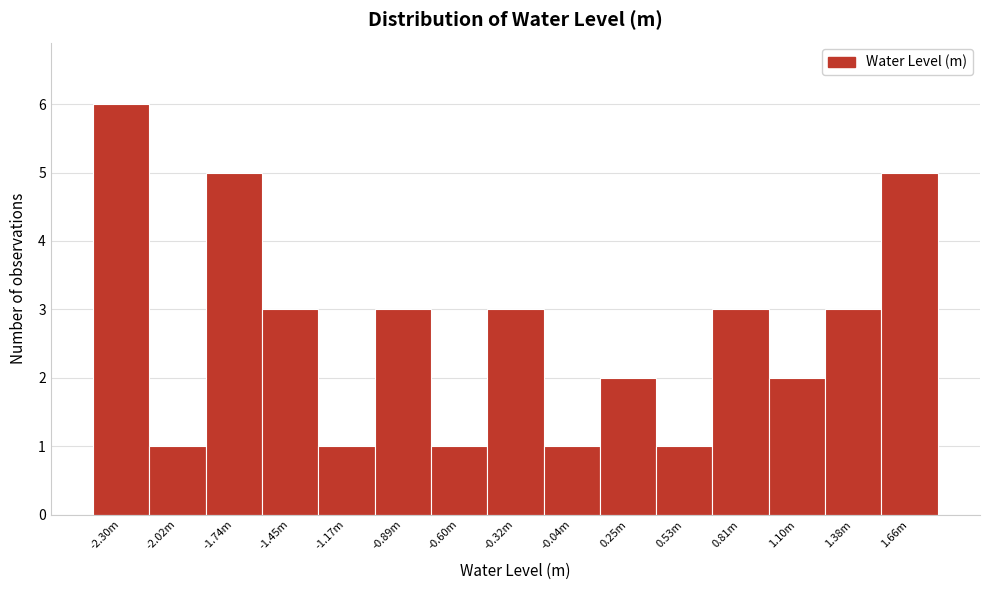

Reading left to right, what are all the values shown in this chart?

-2.30m=6	-2.02m=1	-1.74m=5	-1.45m=3	-1.17m=1	-0.89m=3	-0.60m=1	-0.32m=3	-0.04m=1	0.25m=2	0.53m=1	0.81m=3	1.10m=2	1.38m=3	1.66m=5